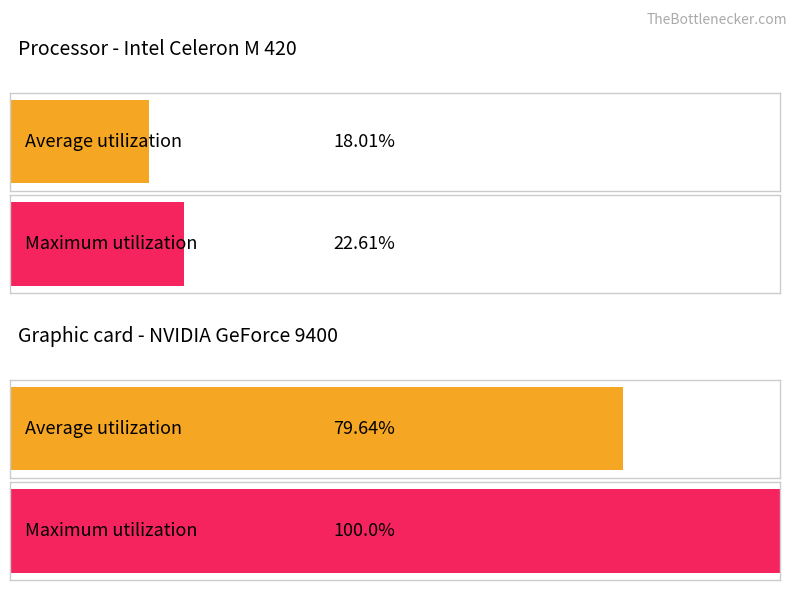

What is the difference between the Graphic card - NVIDIA GeForce 9400 values at 0 and 1?

20.4